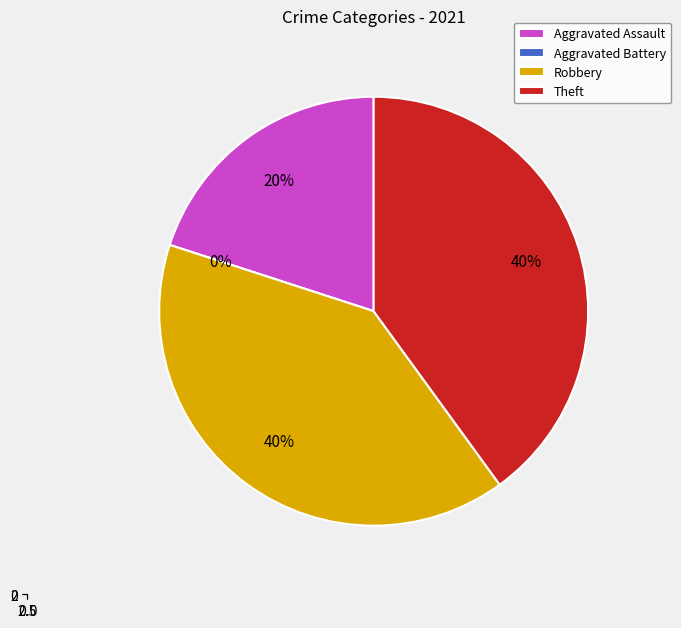

What percentage is the Aggravated Assault slice, to the nearest percent?

20%